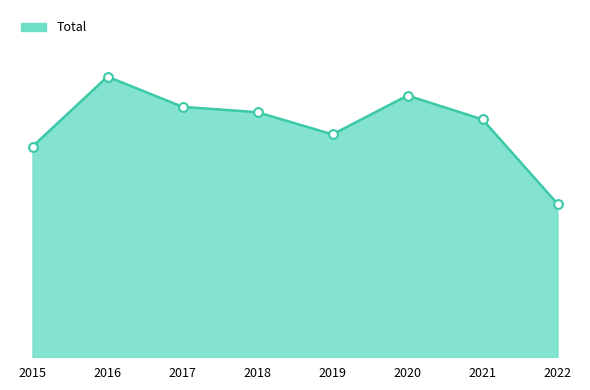

Between 2017 and 2016, which is larger?

2016